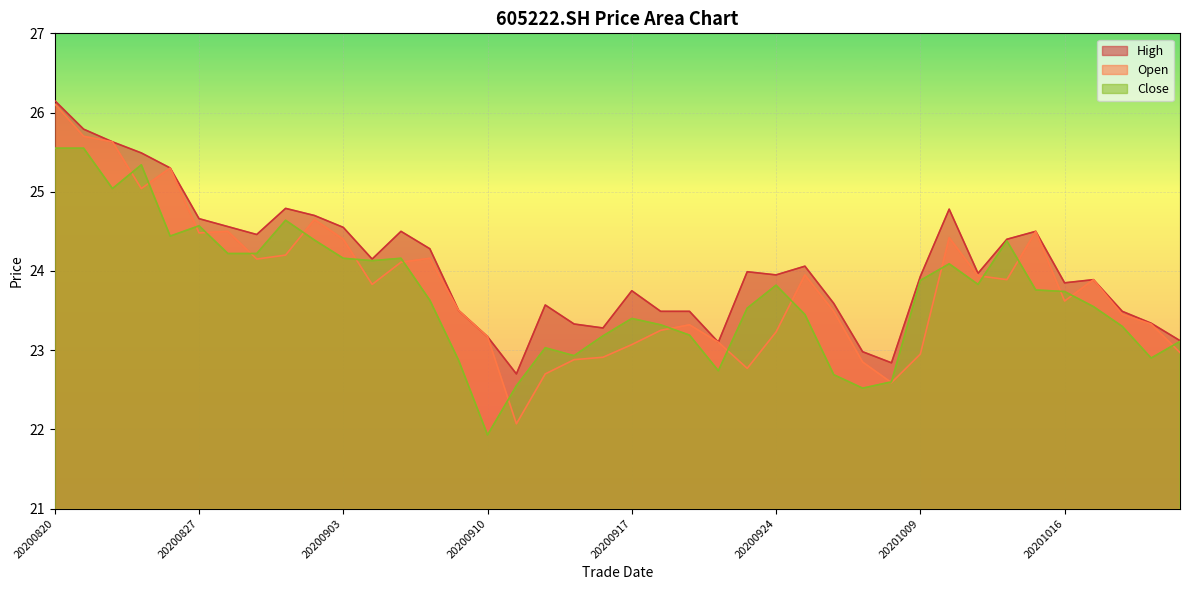

Reading left to right, list all the values displayed in this chart.

high: 26.1	25.8	25.6	25.5	25.3	24.7	24.6	24.5	24.8	24.7	24.6	24.1	24.5	24.3	23.5	23.2	22.7	23.6	23.3	23.3	23.8	23.5	23.5	23.1	24.0	23.9	24.1	23.6	23.0	22.8	23.9	24.8	24.0	24.4	24.5	23.9	23.9	23.5	23.3	23.1
open: 26.1	25.7	25.6	25.0	25.3	24.5	24.5	24.1	24.2	24.6	24.4	23.8	24.1	24.2	23.5	23.2	22.1	22.7	22.9	22.9	23.1	23.2	23.3	23.1	22.8	23.2	23.9	23.5	22.9	22.6	22.9	24.4	23.9	23.9	24.5	23.6	23.9	23.4	23.3	23.0
close: 25.6	25.6	25.0	25.3	24.4	24.6	24.2	24.2	24.6	24.4	24.2	24.1	24.2	23.6	22.9	21.9	22.6	23.0	22.9	23.2	23.4	23.3	23.2	22.7	23.5	23.8	23.4	22.7	22.5	22.6	23.9	24.1	23.8	24.4	23.8	23.7	23.6	23.3	22.9	23.1